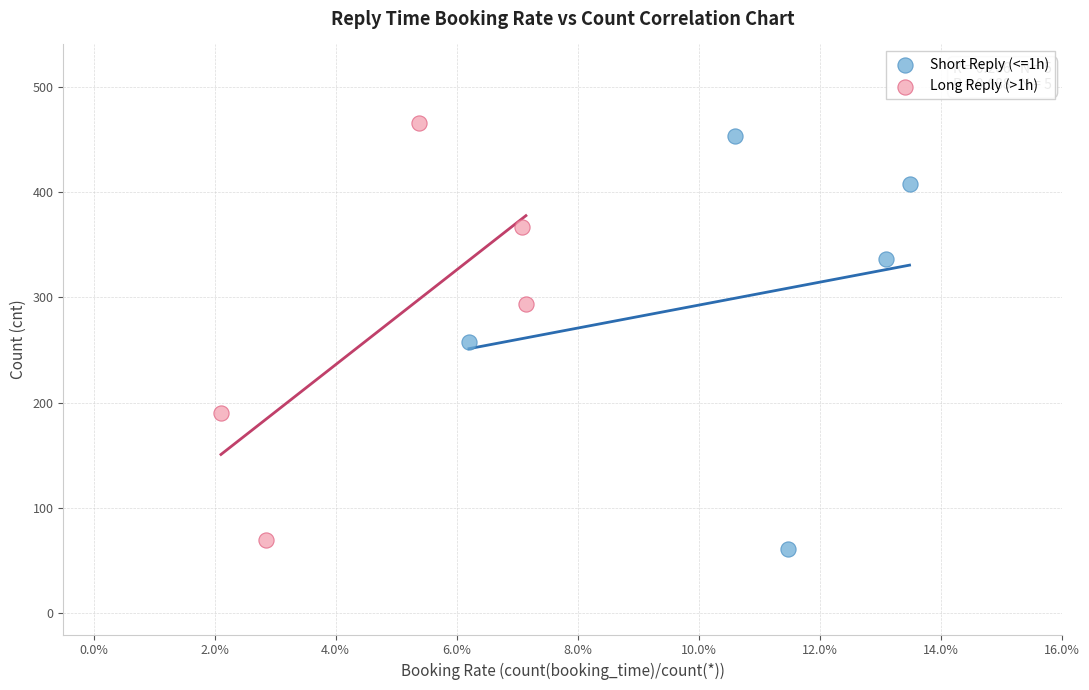

Which series contains the lowest Y value?

Short Reply (<=1h)